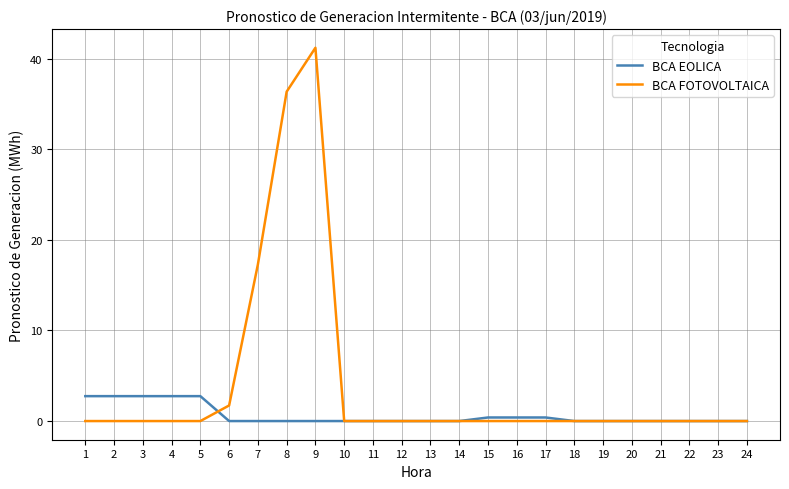

Reading left to right, transcribe all the data shown in this chart.

BCA EOLICA: 1=2.8	2=2.8	3=2.8	4=2.8	5=2.8	6=0.0	7=0.0	8=0.0	9=0.0	10=0.0	11=0.0	12=0.0	13=0.0	14=0.0	15=0.4	16=0.4	17=0.4	18=0.0	19=0.0	20=0.0	21=0.0	22=0.0	23=0.0	24=0.0
BCA FOTOVOLTAICA: 1=0.0	2=0.0	3=0.0	4=0.0	5=0.0	6=1.7	7=17.3	8=36.4	9=41.2	10=0.0	11=0.0	12=0.0	13=0.0	14=0.0	15=0.0	16=0.0	17=0.0	18=0.0	19=0.0	20=0.0	21=0.0	22=0.0	23=0.0	24=0.0